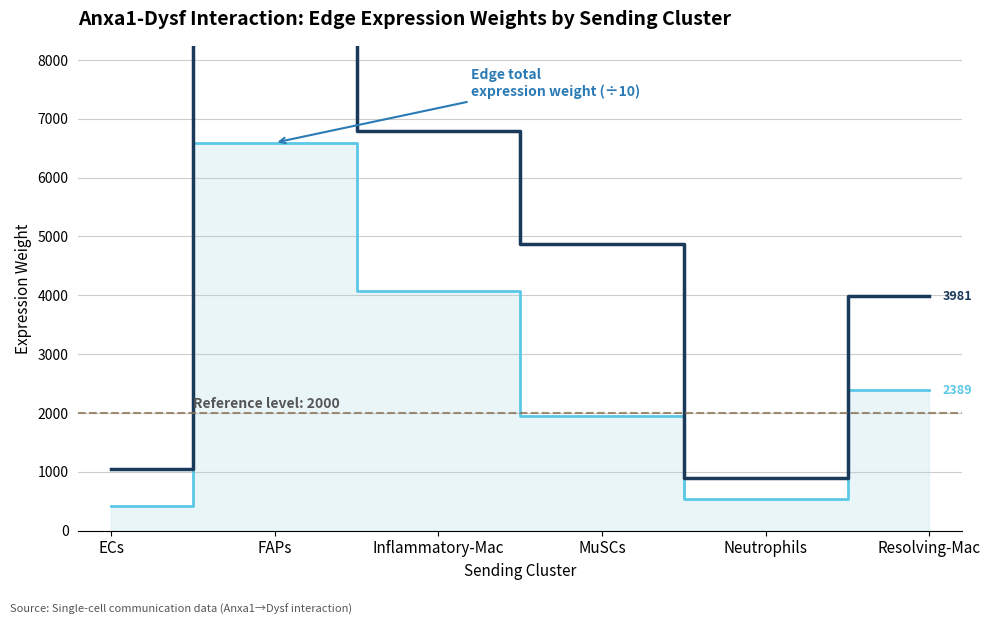

List the series in order of their overall mean, lowest first.

Edge total expression weight (÷10), Edge average expression weight